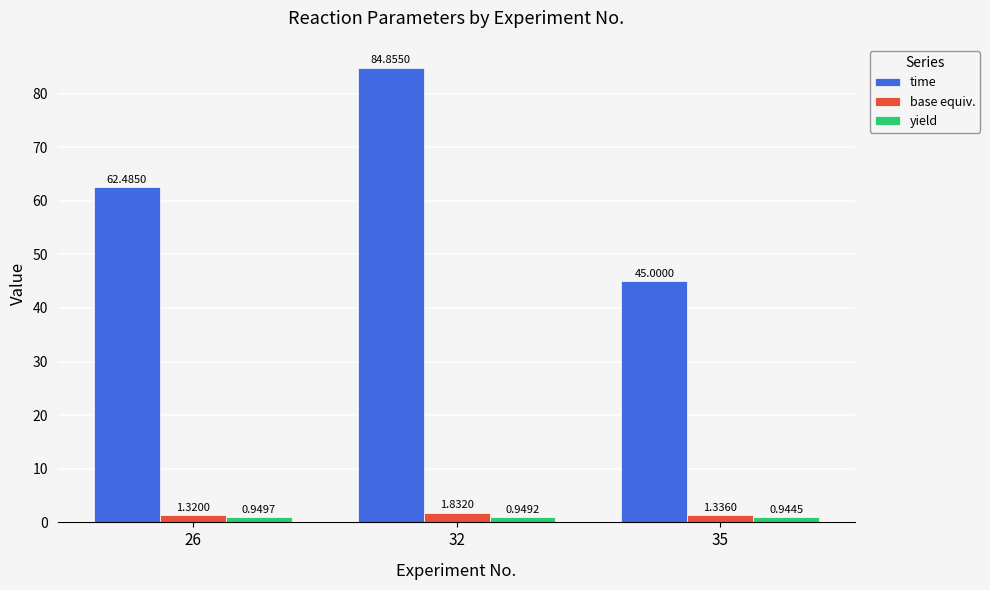

How many groups of bars are there?

3